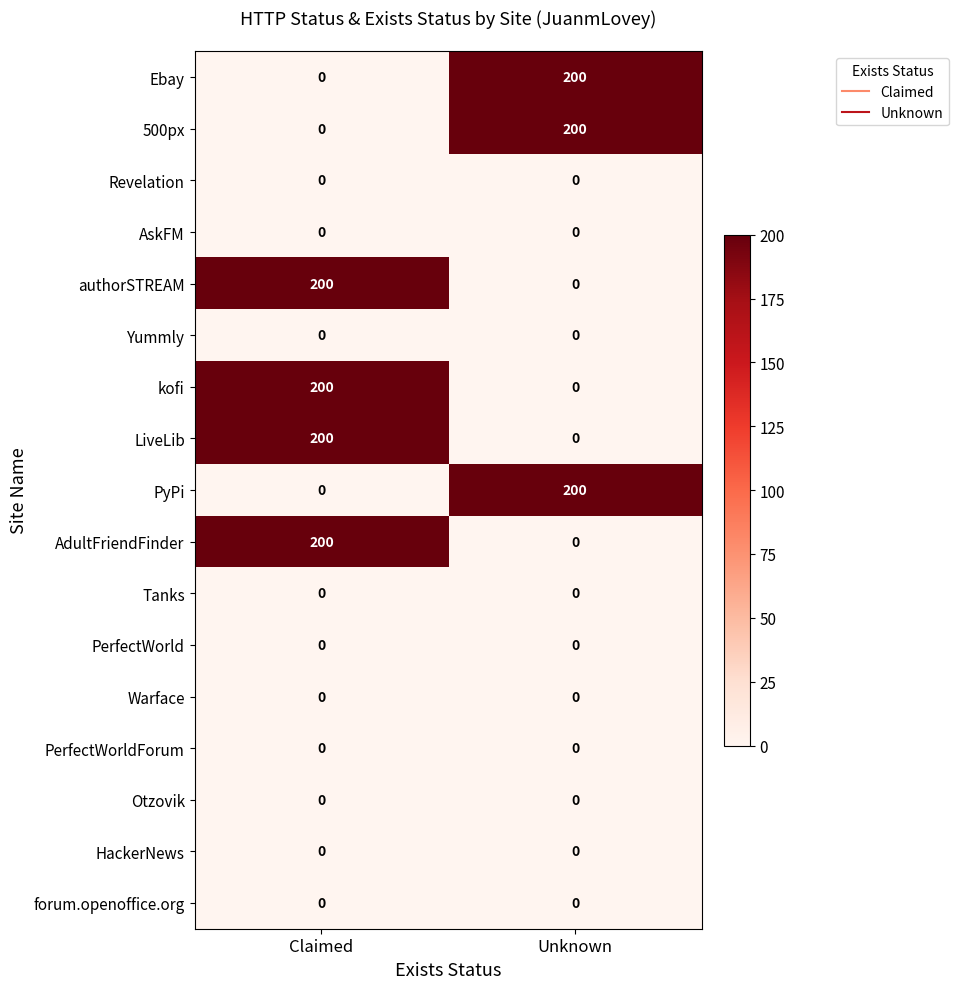

Where is PyPi nearest to the value 100?

Claimed